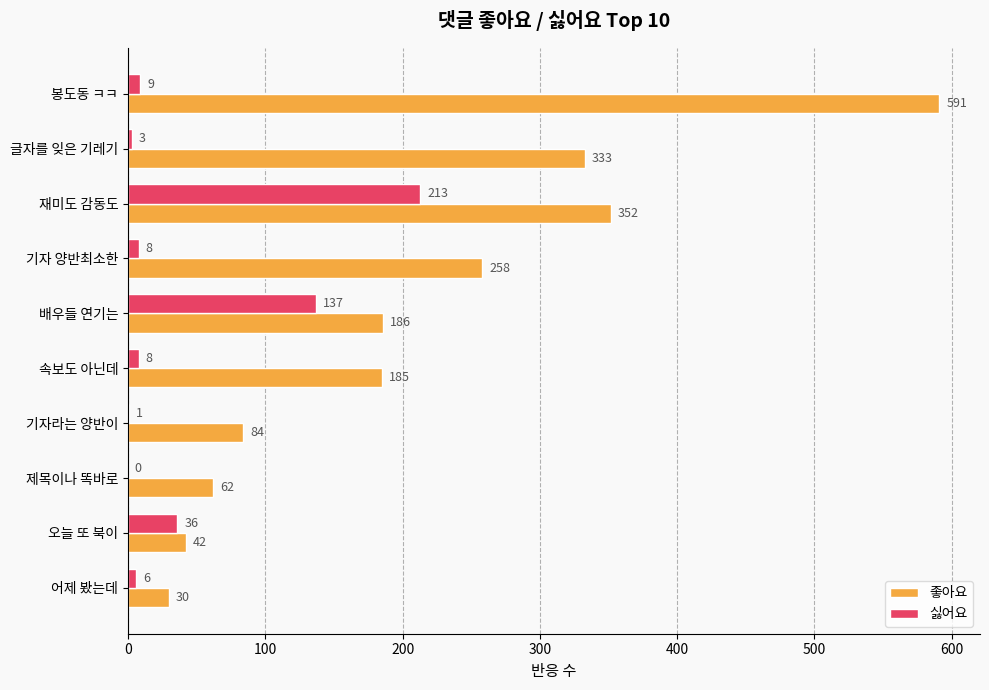

What is the sum of all 좋아요 values?

2123